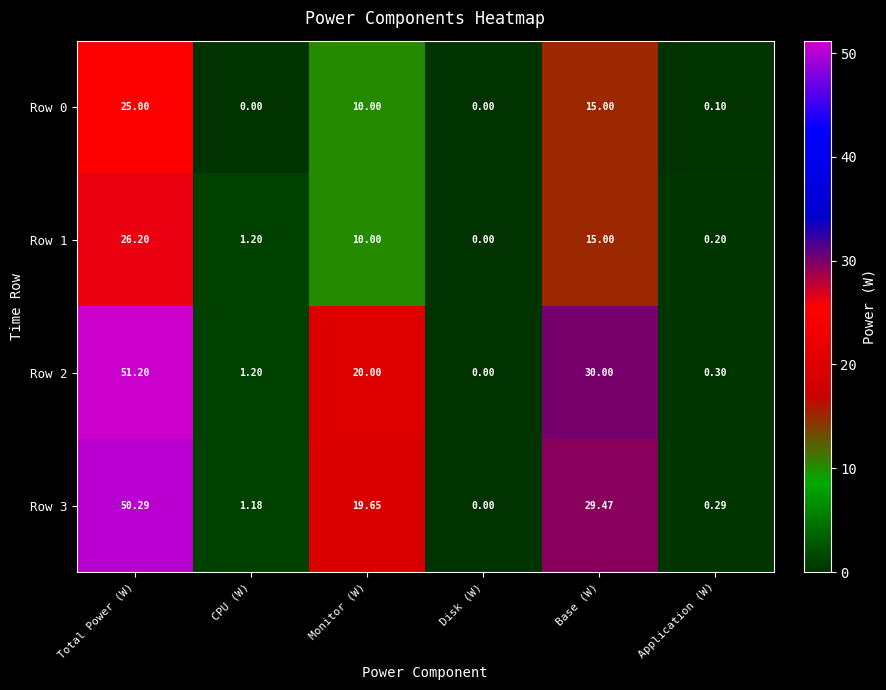

Rank the categories by Row 3 value from highest to lowest.

Total Power (W), Base (W), Monitor (W), CPU (W), Application (W), Disk (W)